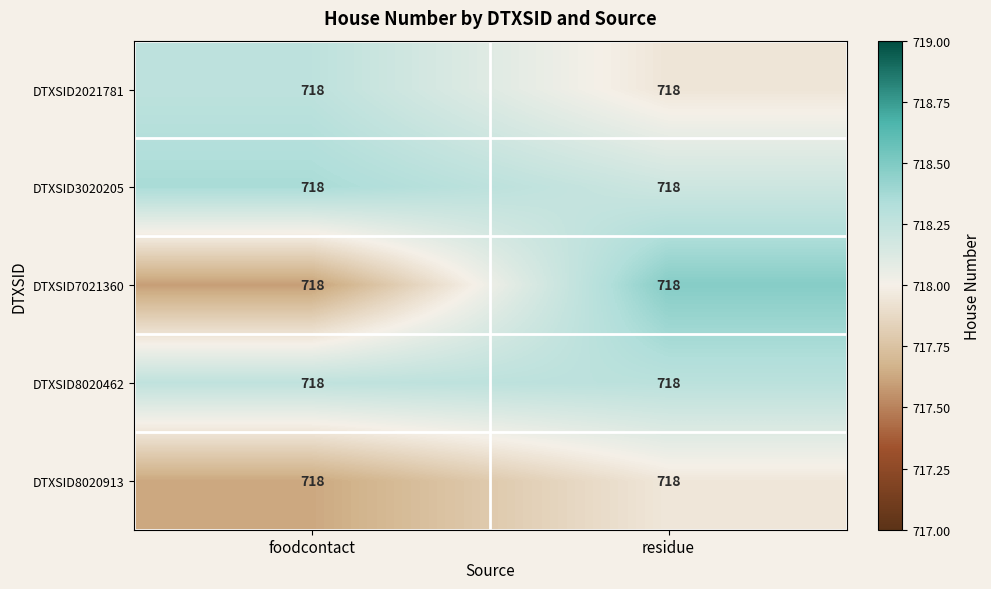

Which series changed the most between foodcontact and residue?

DTXSID7021360